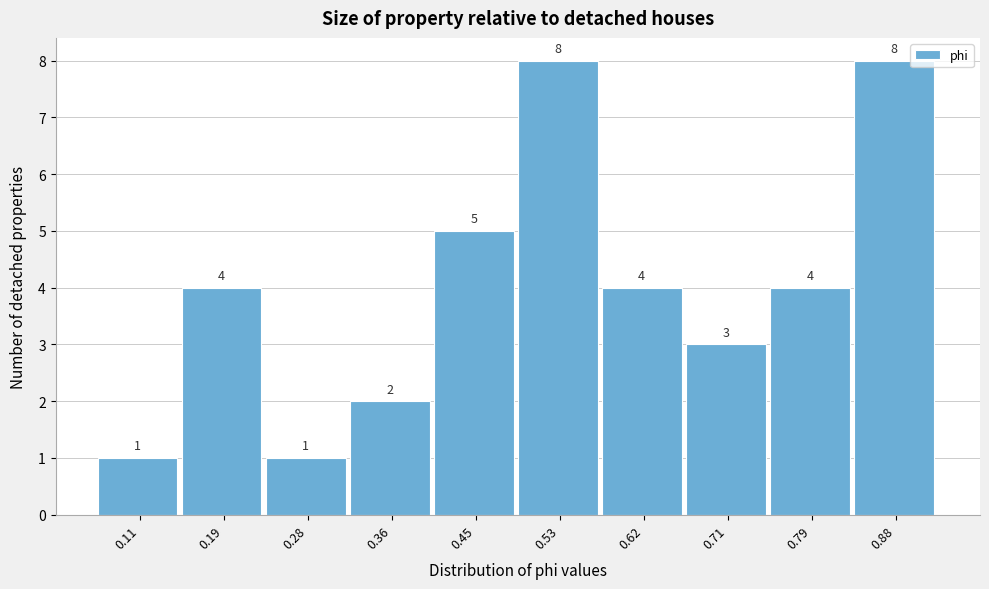

Reading left to right, extract all data points from this chart.

0.11=1	0.19=4	0.28=1	0.36=2	0.45=5	0.53=8	0.62=4	0.71=3	0.79=4	0.88=8